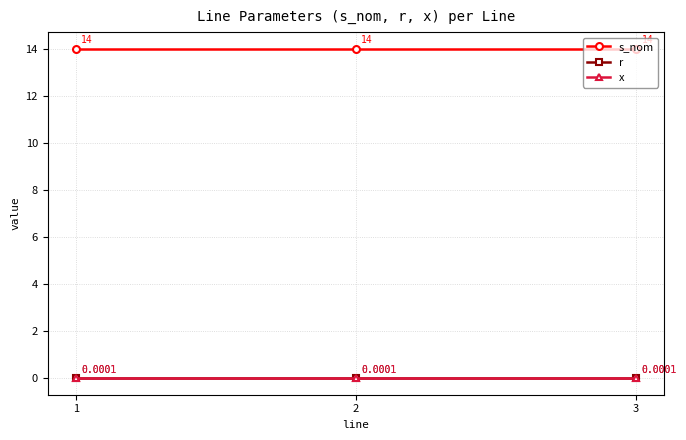

Does the chart have visible grid lines?

Yes